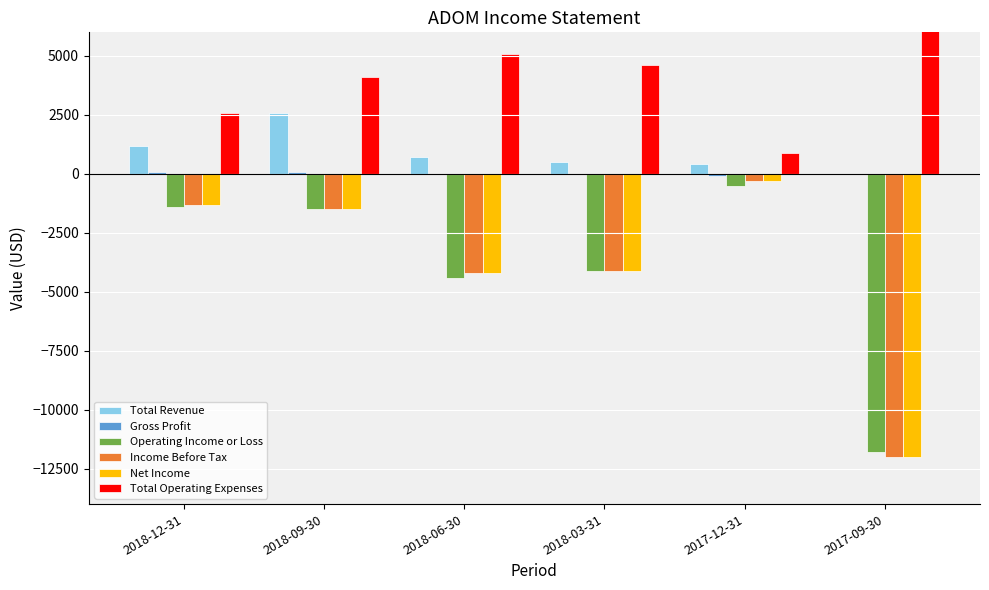

Are the bars horizontal?

No